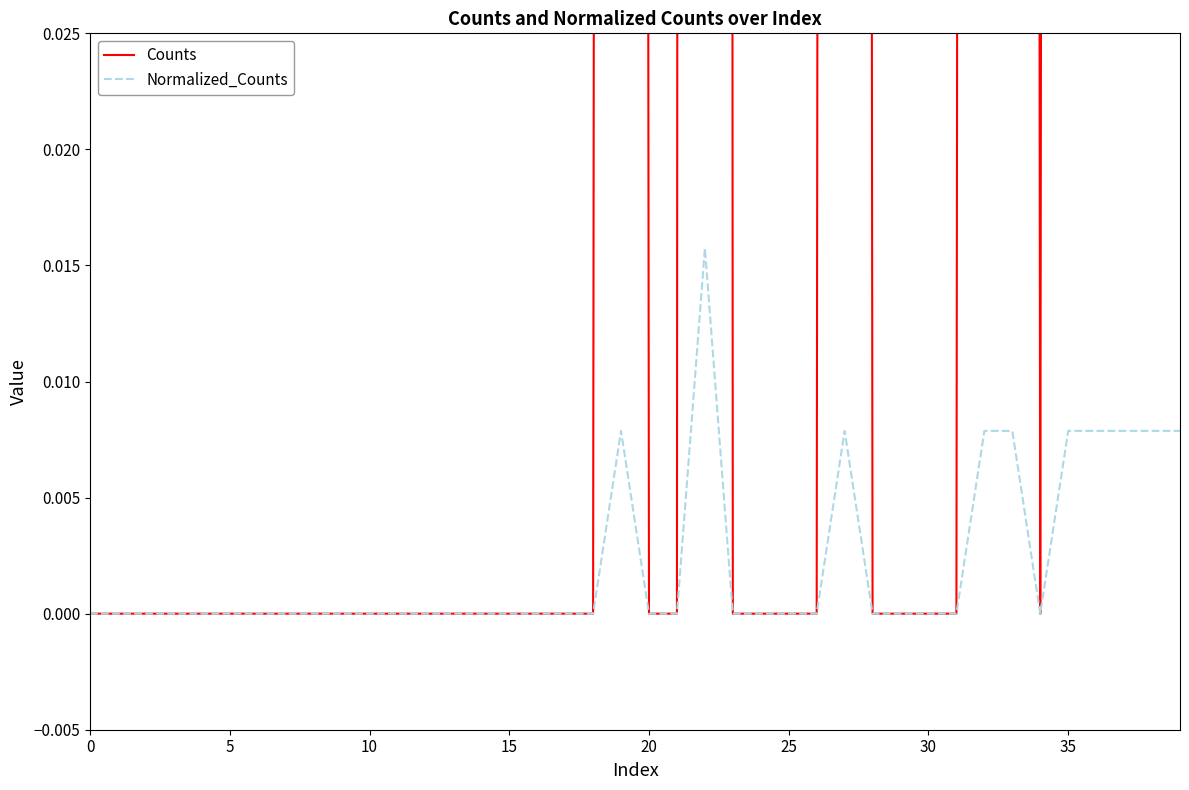

Which series has the largest total across all categories?

Counts